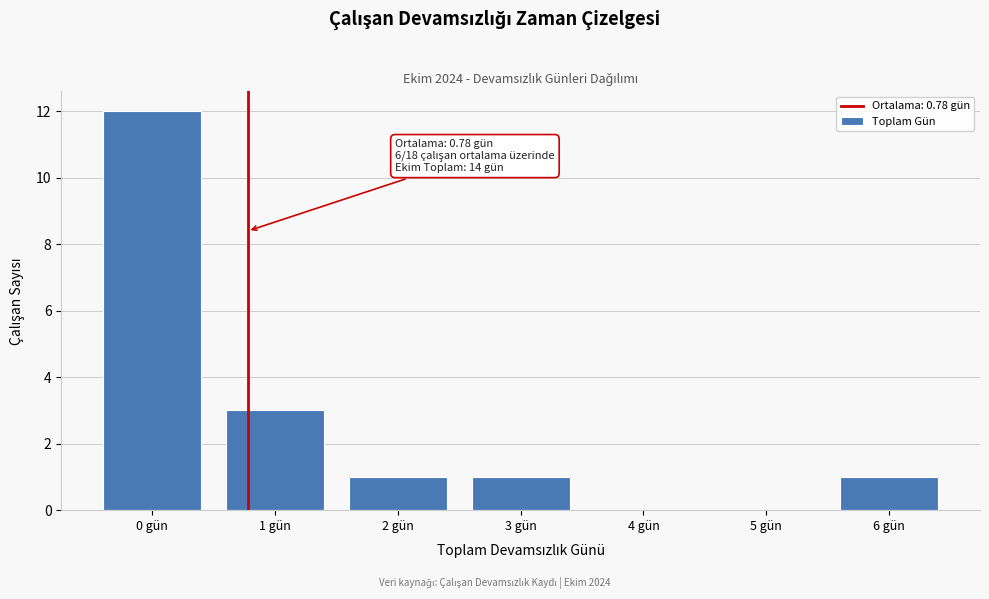

Which range on the x-axis has the tallest bar?

-0.5 to 0.5